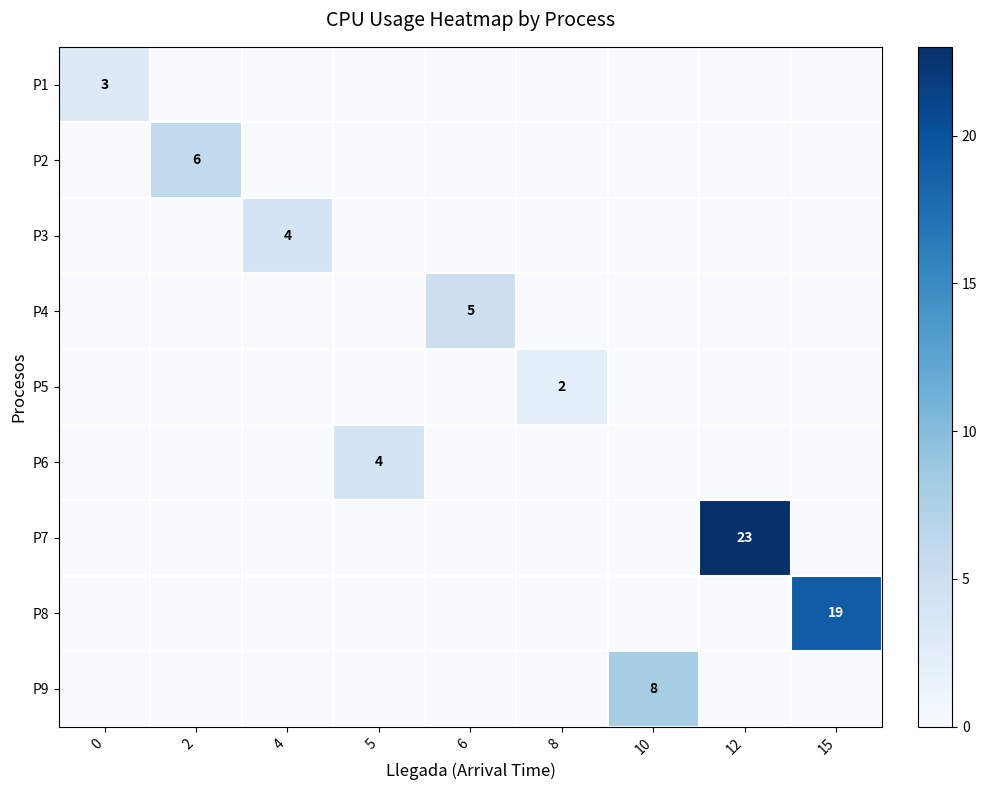

The value of P2 at 2 is 6. True or false?

True